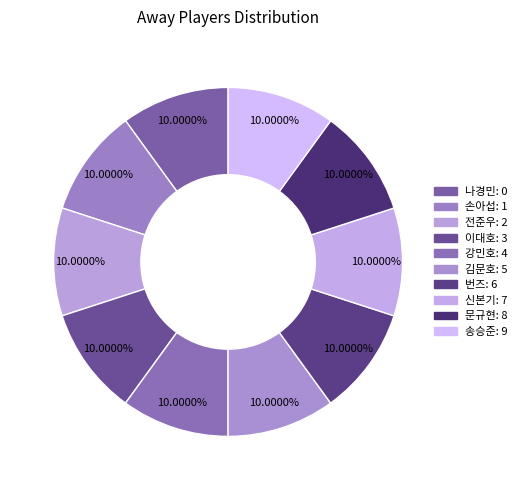

How many segments does this pie chart have?

10